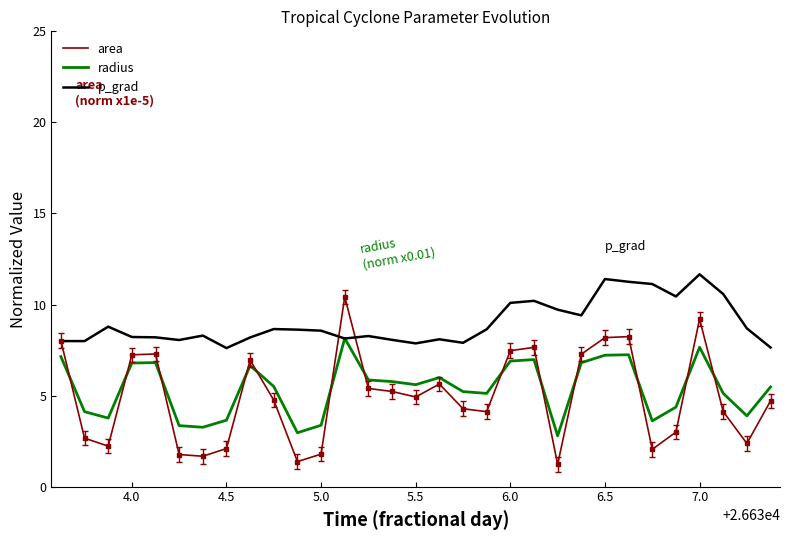

What is the minimum value for area?

1.2